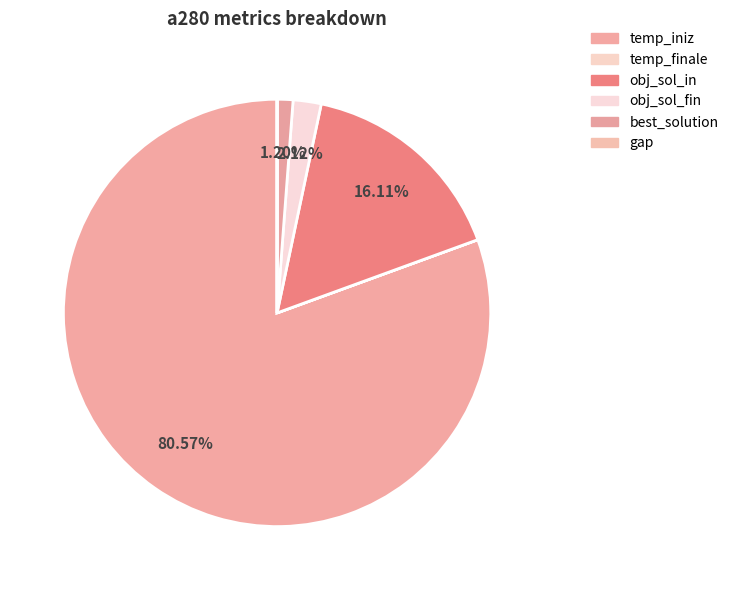

Is there any slice that represents more than half of the pie?

Yes